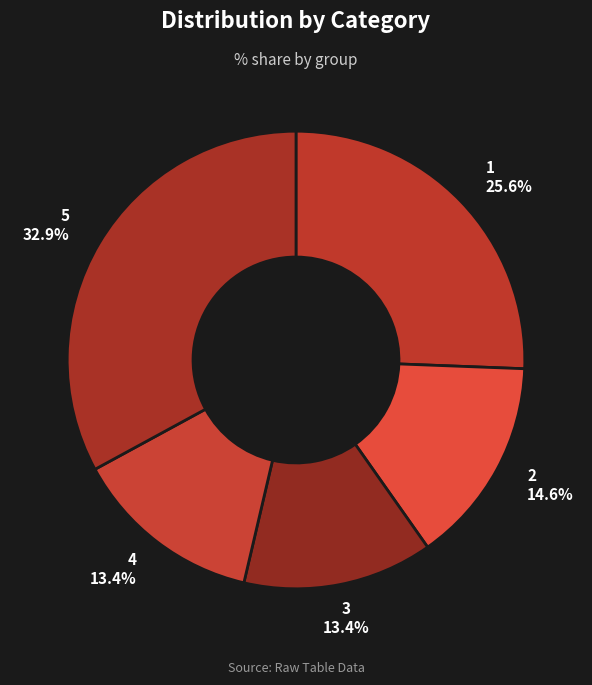

Do 5 and 4 together represent more than half of the pie?

No